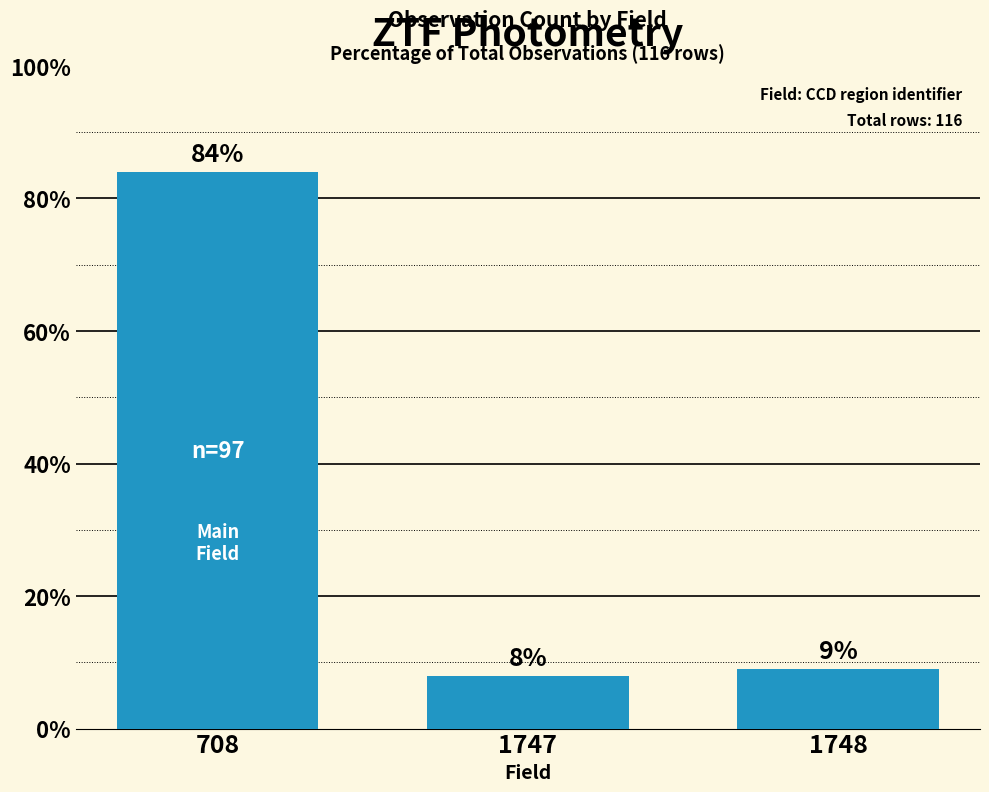

What is the difference between the maximum and minimum values?

76